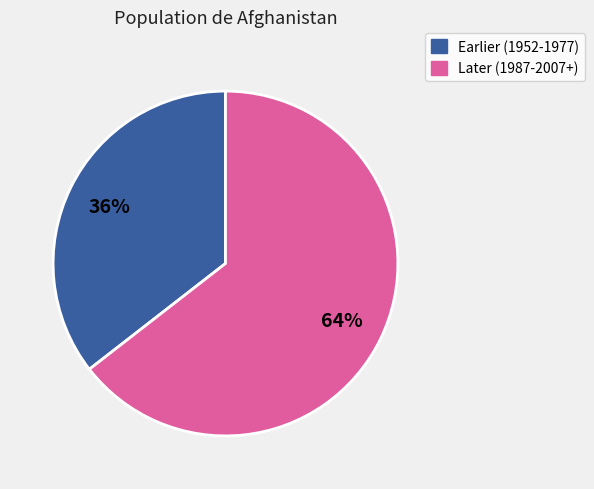

To the nearest percent, what is the average slice percentage?

50%